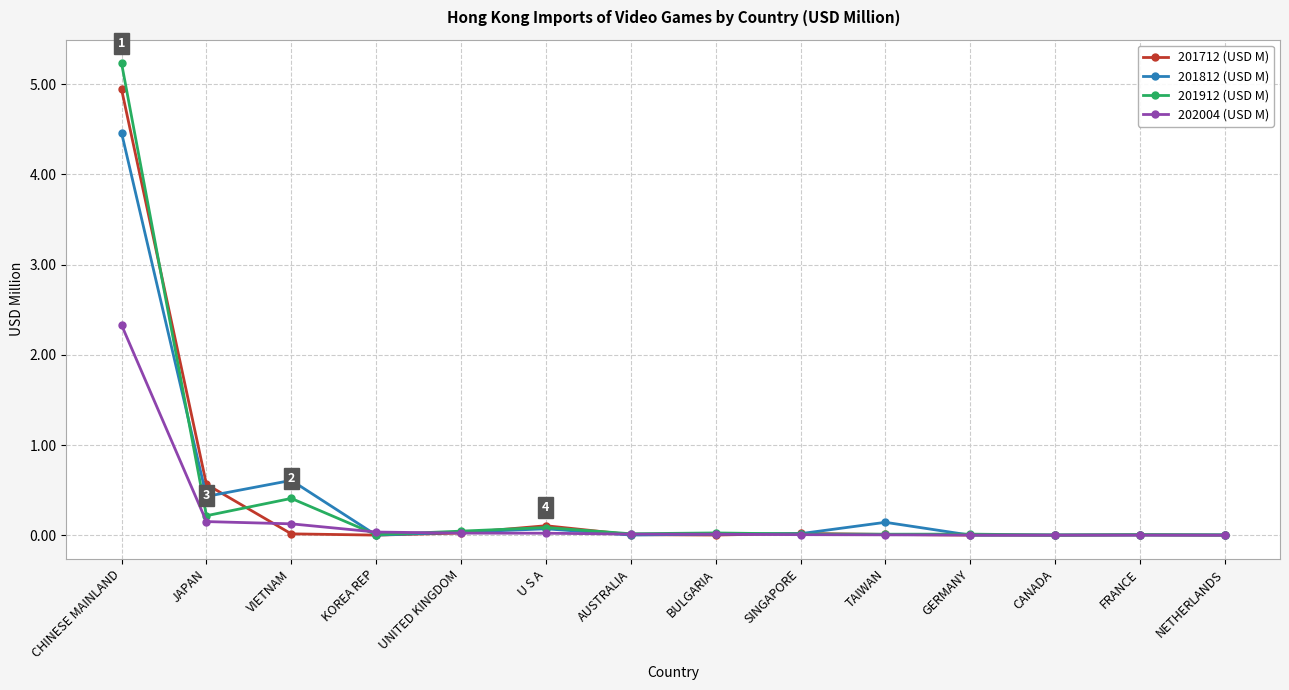

Does the chart have visible grid lines?

Yes